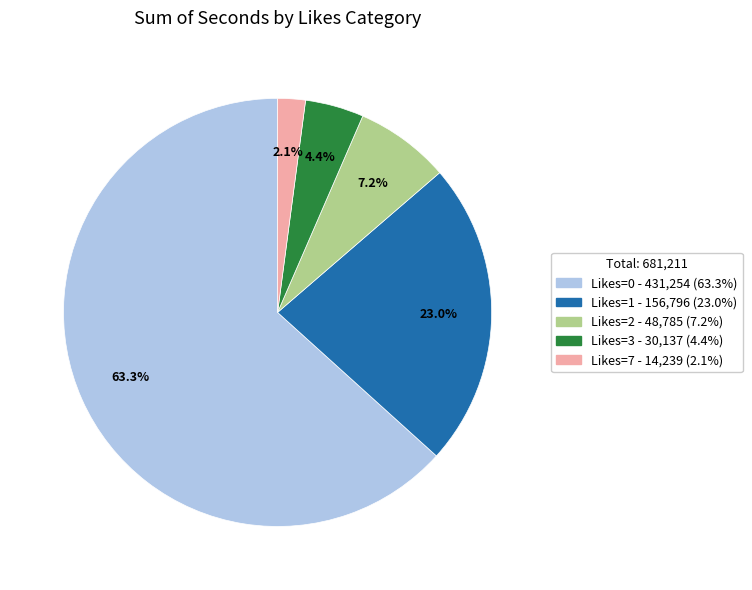

Does any single category account for the majority?

Yes